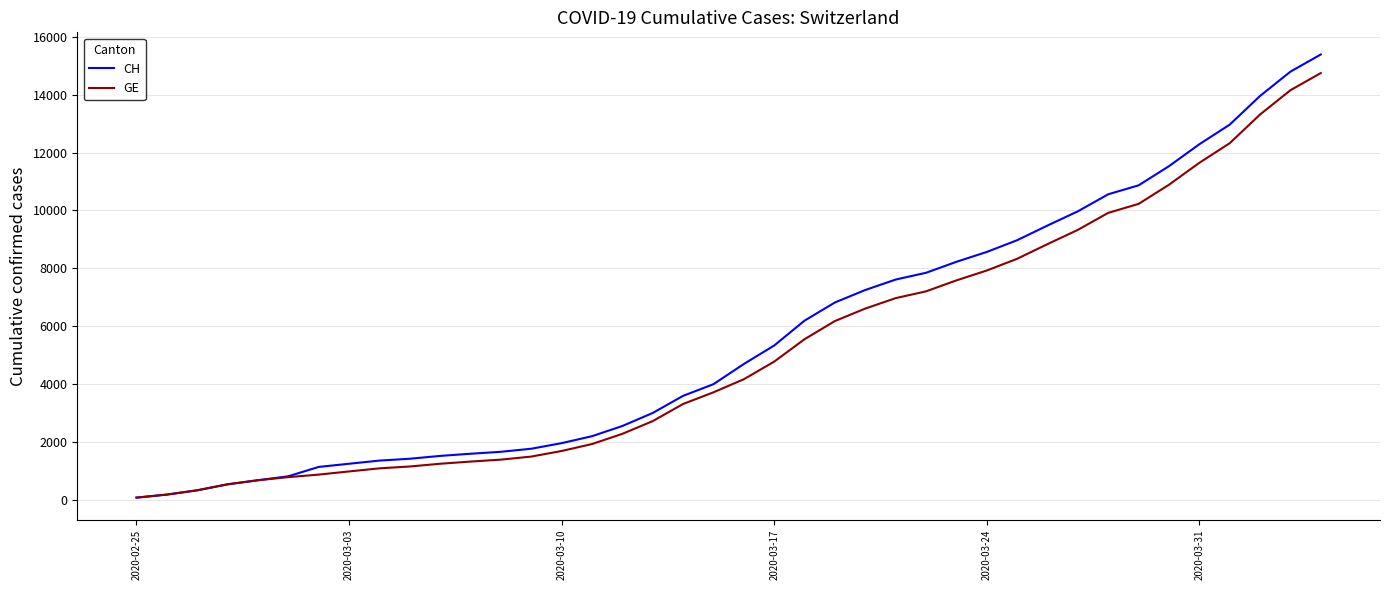

How many series are shown in this chart?

2